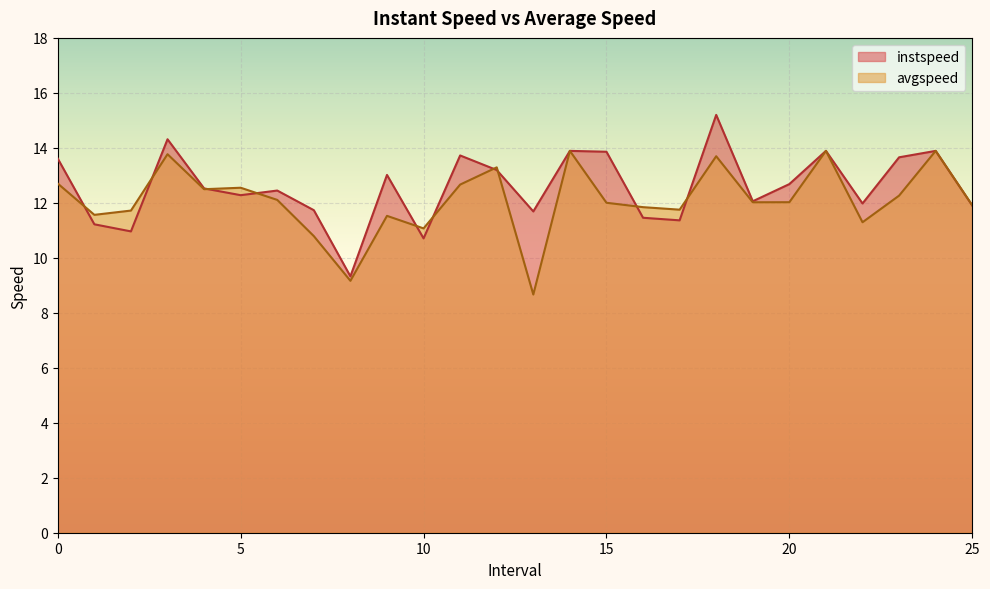

How many lines are shown in the chart?

2